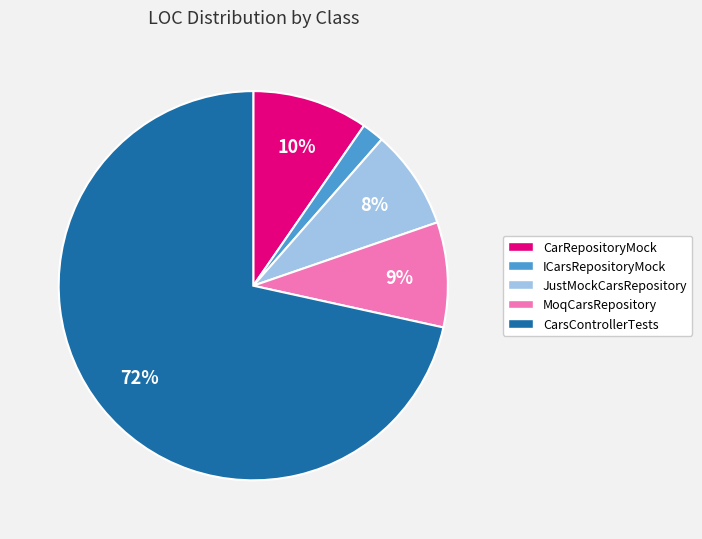

What is the ratio of the value at MoqCarsRepository to the value at CarRepositoryMock?

0.9